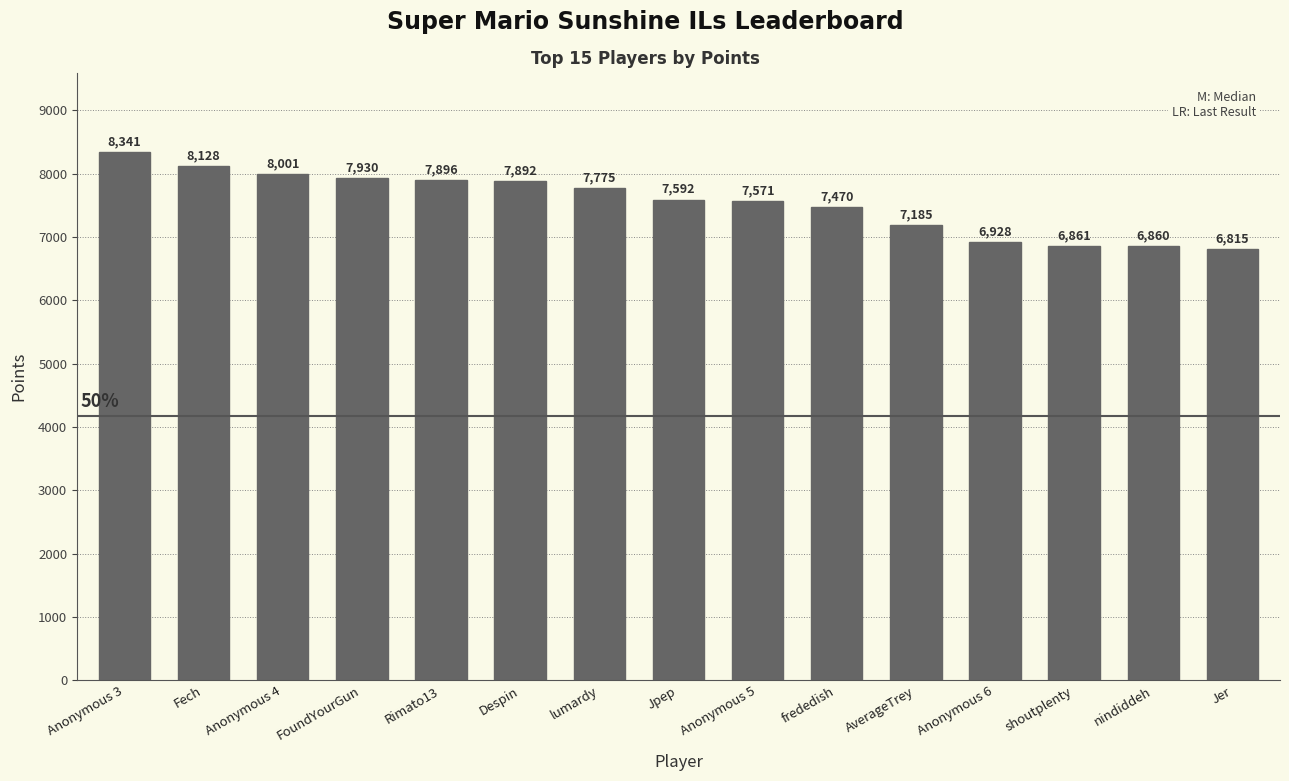

The value at Anonymous 3 is 8341. True or false?

True